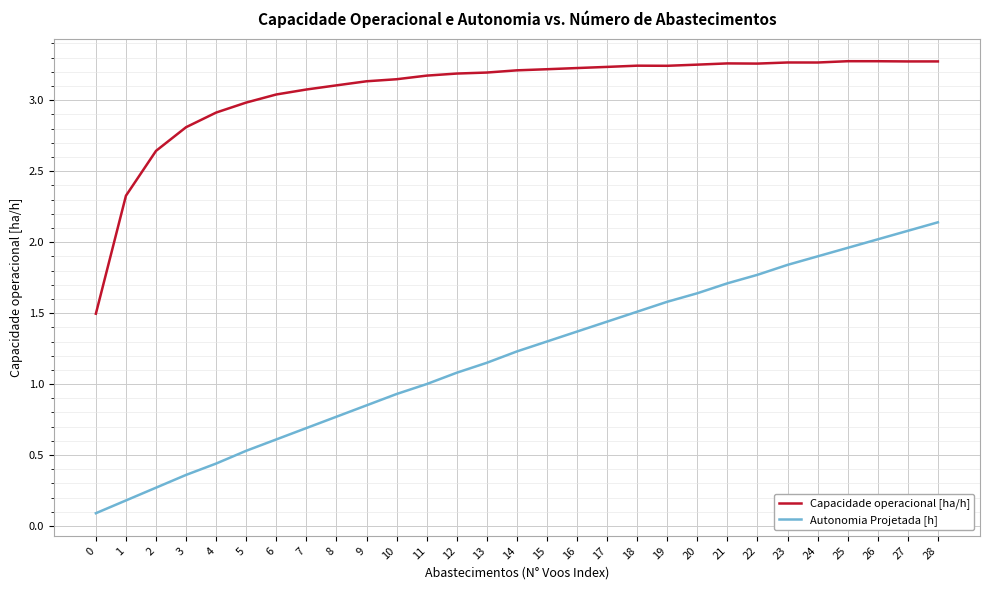

The value of Capacidade operacional [ha/h] at 16 is 5.7. True or false?

False